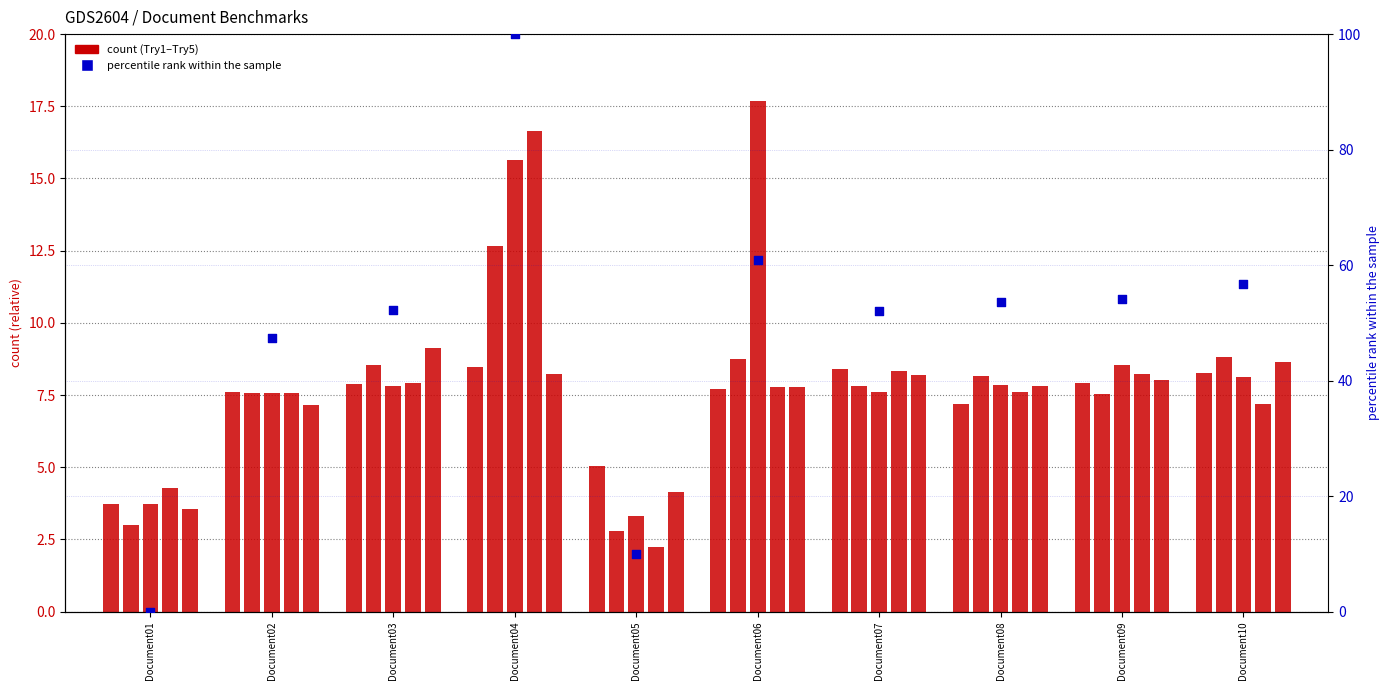

Is the value of Try1 at Document07 greater than the value of Average (percentile rank) at Document09?

No